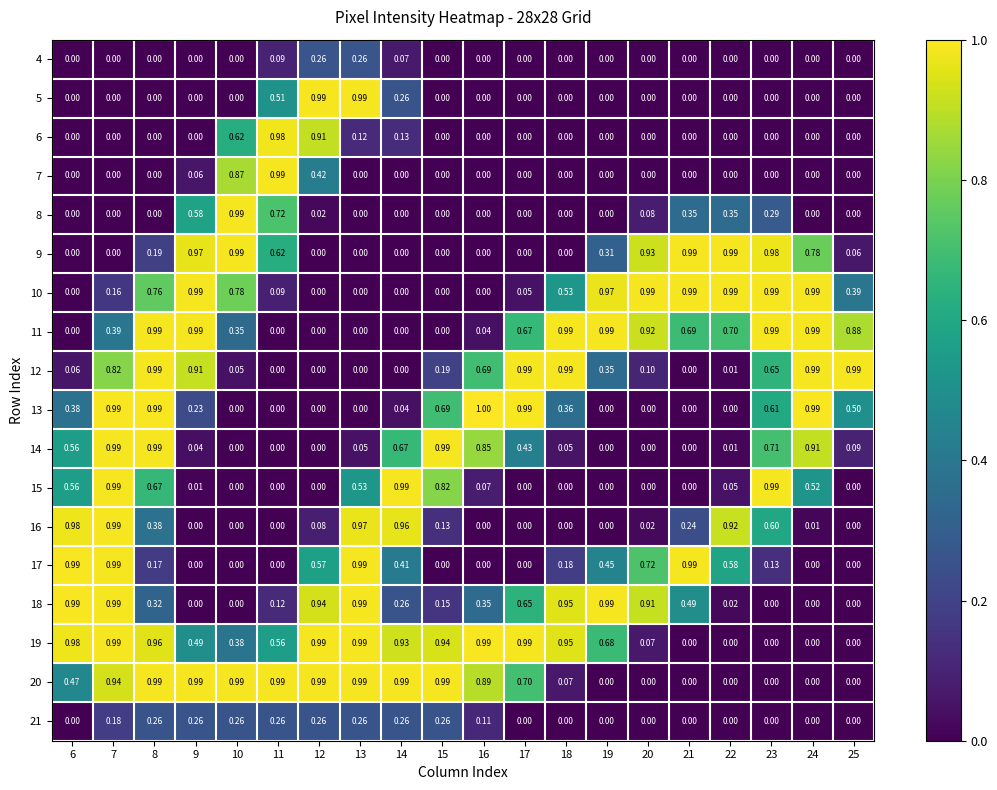

Is the value of 15 at 13 greater than the value of 20 at 20?

Yes